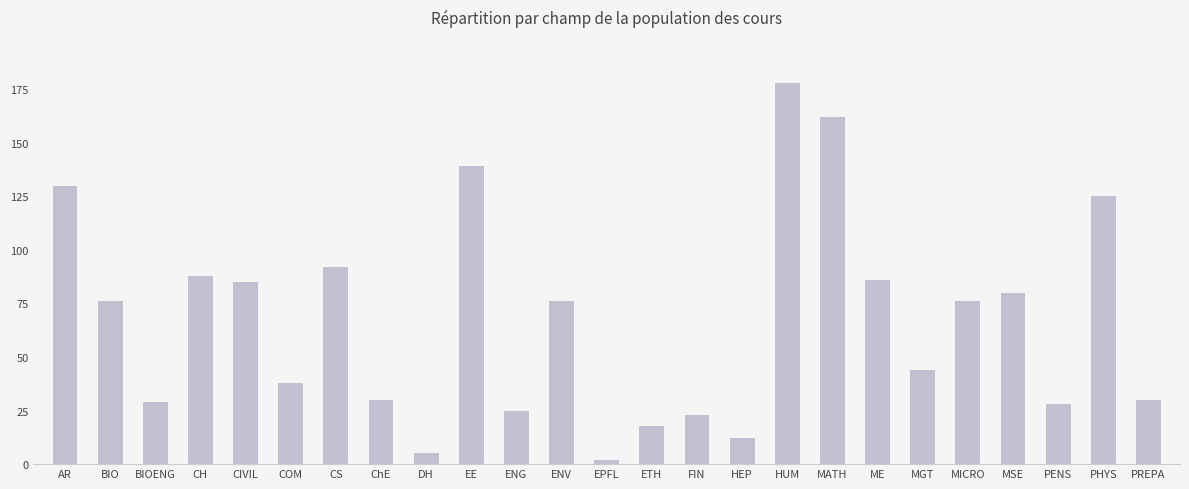

What is the average value?

67